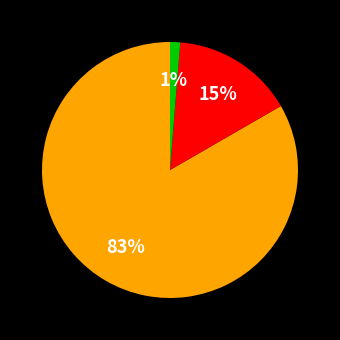

Is there a majority slice in this chart?

Yes